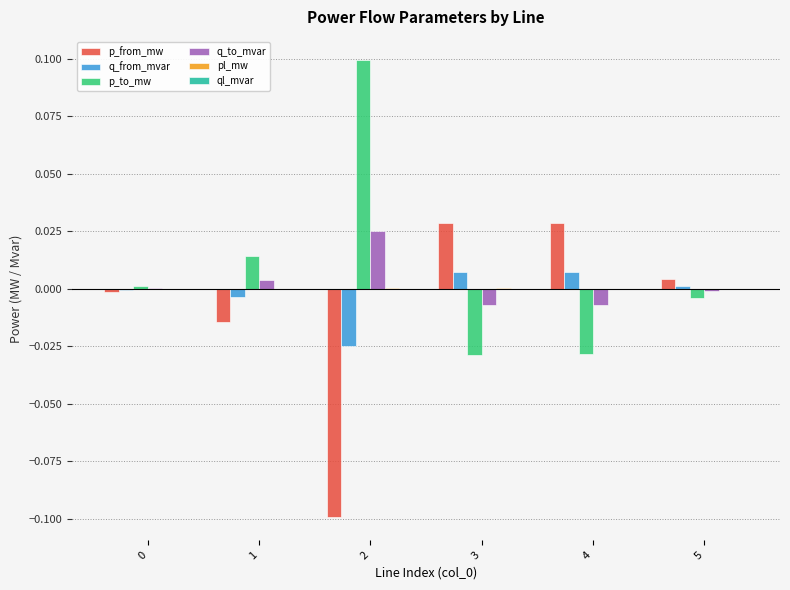

Which series has the largest total across all categories?

p_to_mw